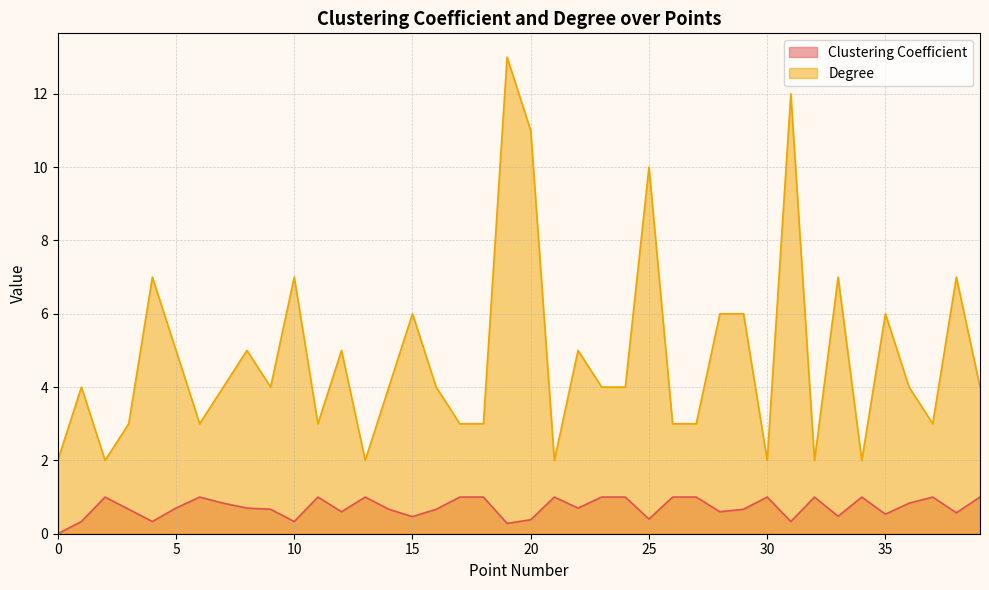

List the series in order of their overall mean, highest first.

Degree, Clustering Coefficient